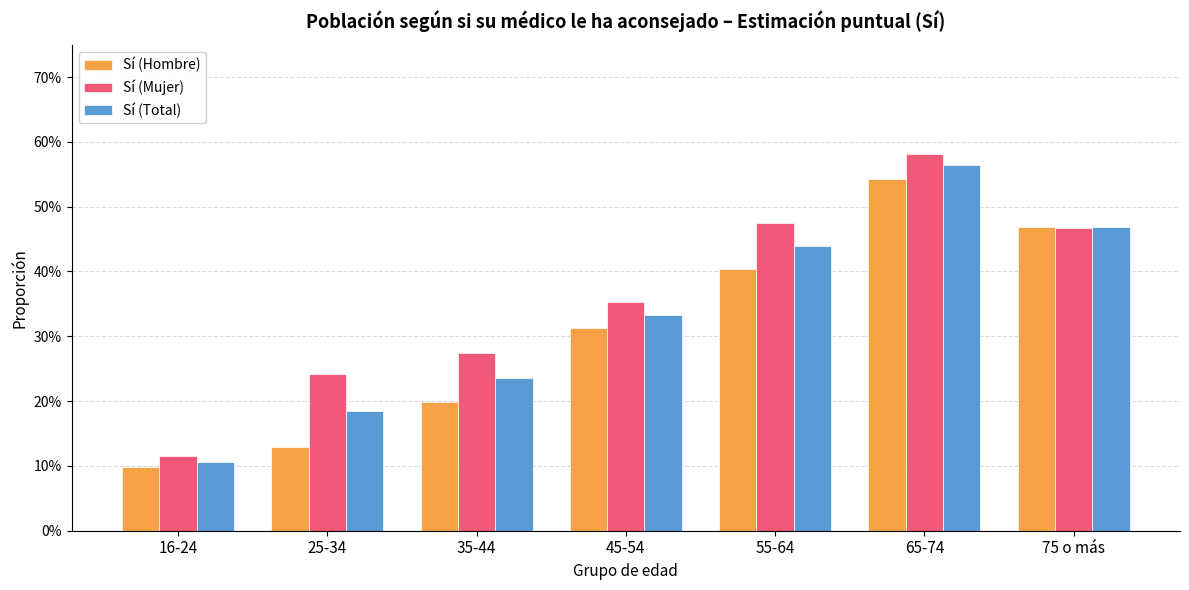

The Sí (Mujer) series shows 0.1 at 35-44. True or false?

False